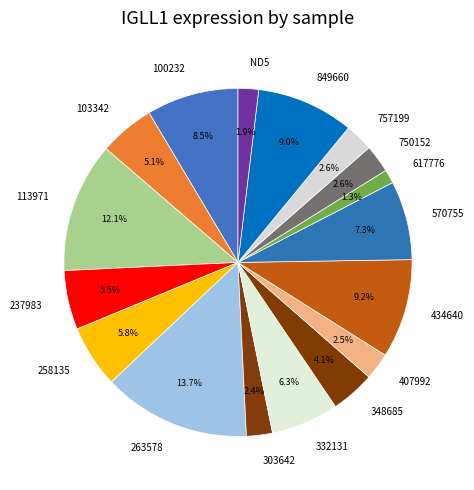

To the nearest percent, what is the difference between the largest and smallest slice percentages?

12%